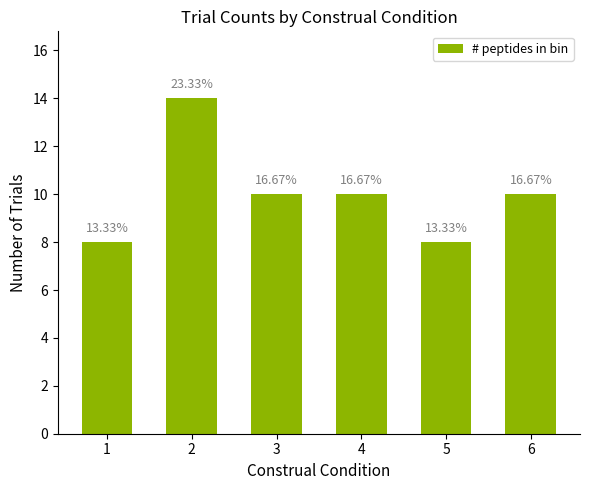

Are the bars horizontal?

No